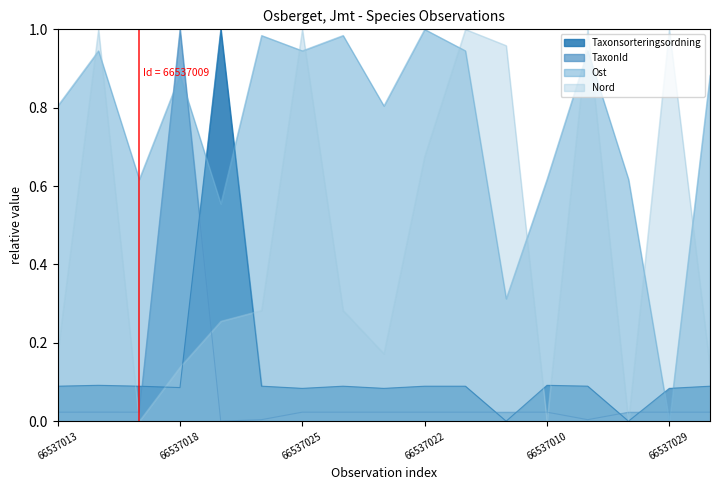

What is the difference between the highest and lowest values at 66537026?

1.0